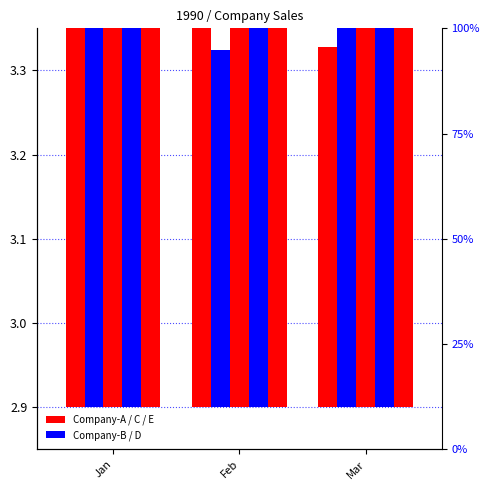

Which series has the largest range (max minus min)?

Company-D